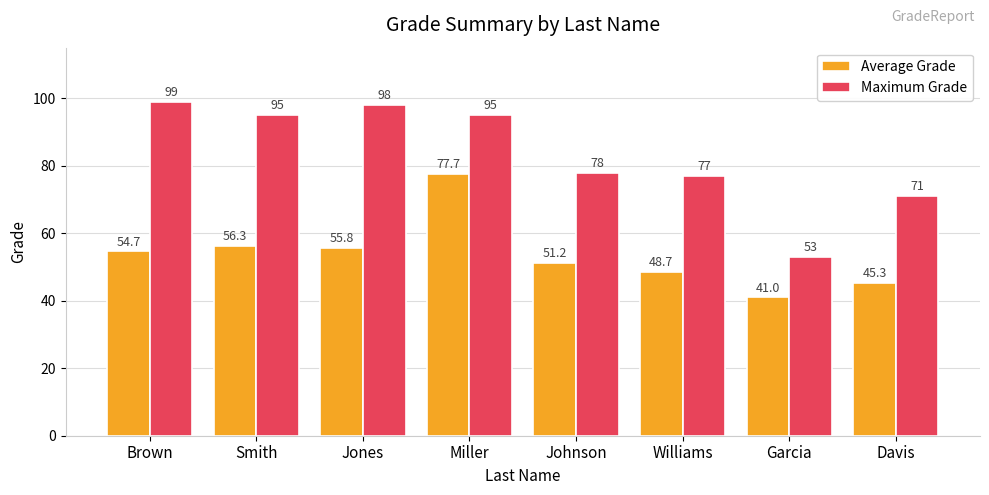

Reading left to right, what are all the values shown in this chart?

Average Grade: Brown=54.7	Smith=56.3	Jones=55.8	Miller=77.7	Johnson=51.2	Williams=48.7	Garcia=41.0	Davis=45.3
Maximum Grade: Brown=99.0	Smith=95.0	Jones=98.0	Miller=95.0	Johnson=78.0	Williams=77.0	Garcia=53.0	Davis=71.0